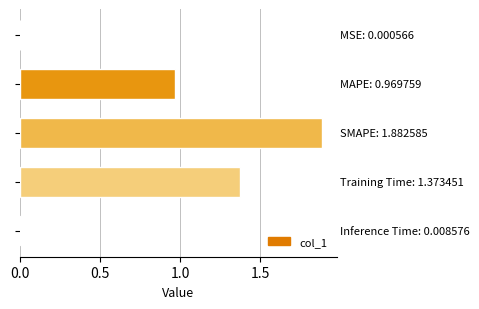

What is the greatest value displayed?

1.9